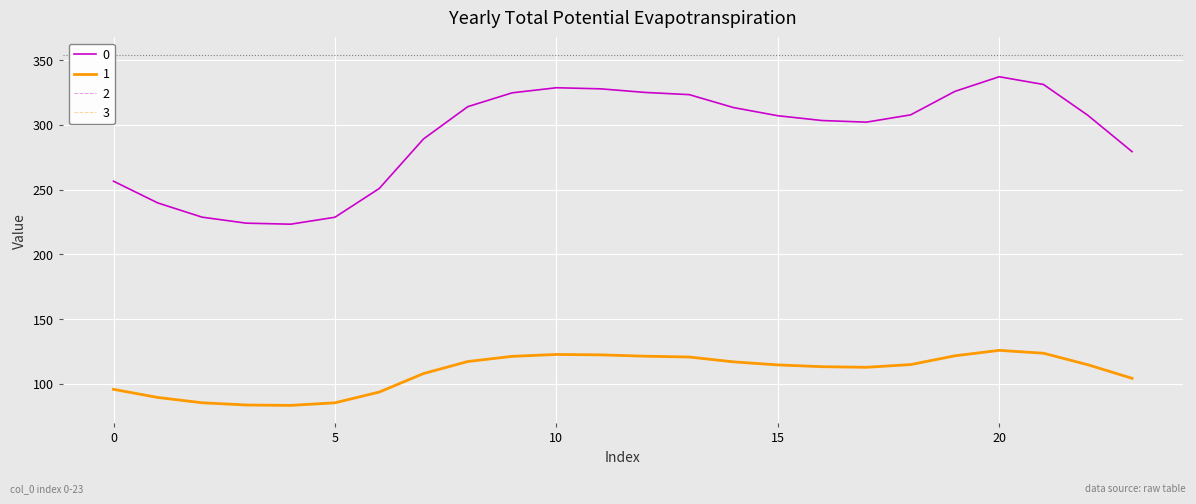

Where does the 1 series first go above 114?

8